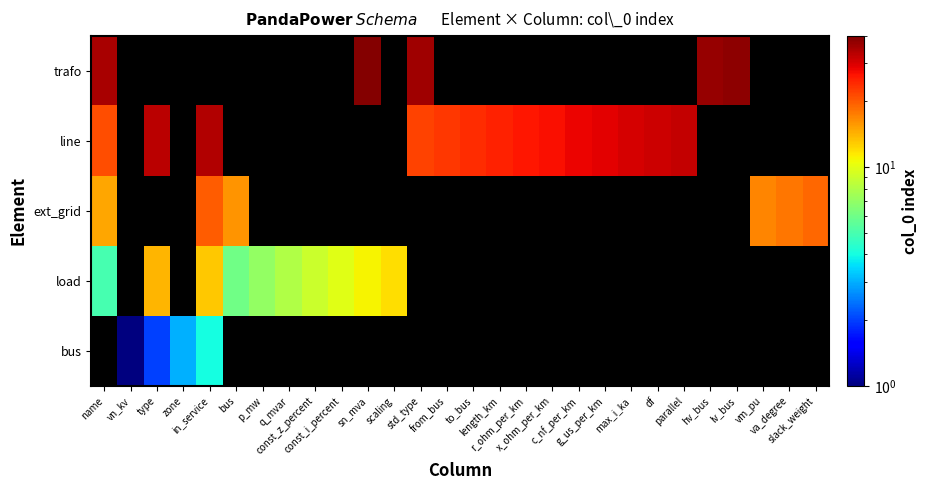

At which category is the sum across all series the highest?

name